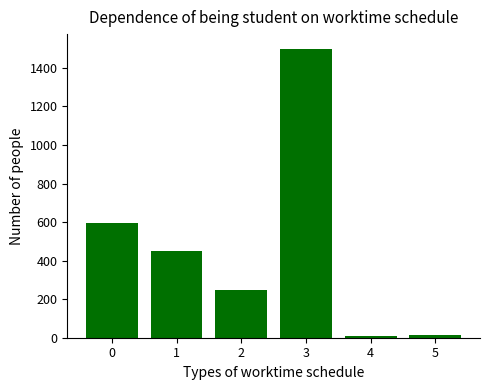

Is it true that the value at 0 is 595?

True